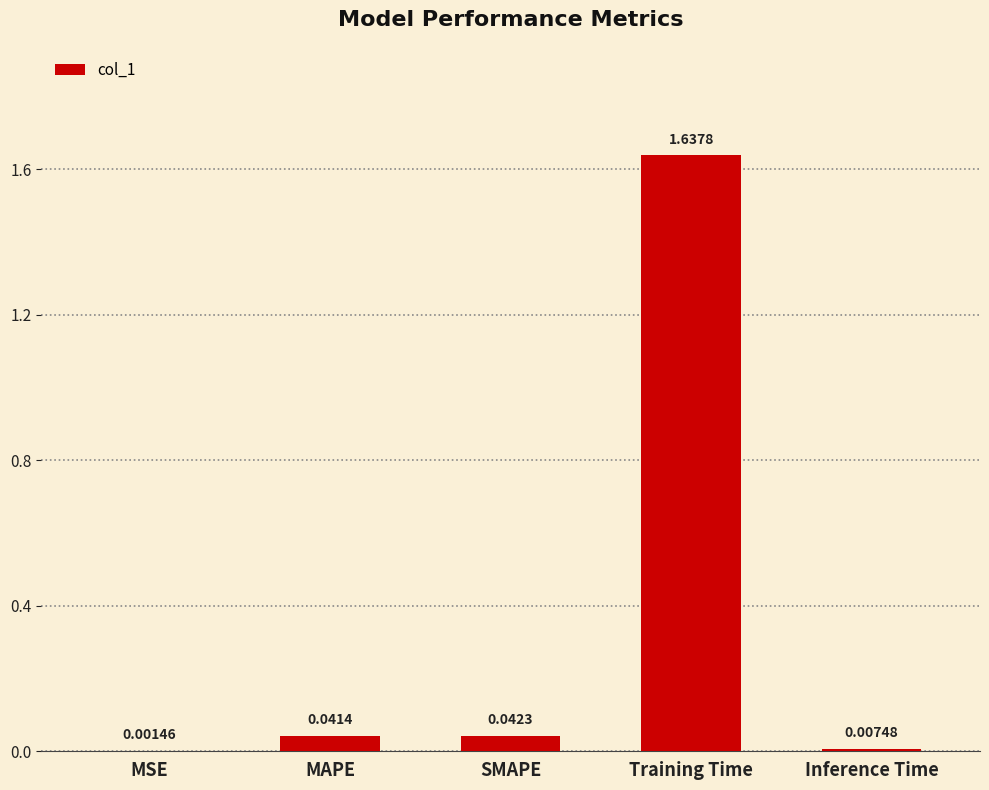

Which has a higher value, Inference Time or MAPE?

MAPE